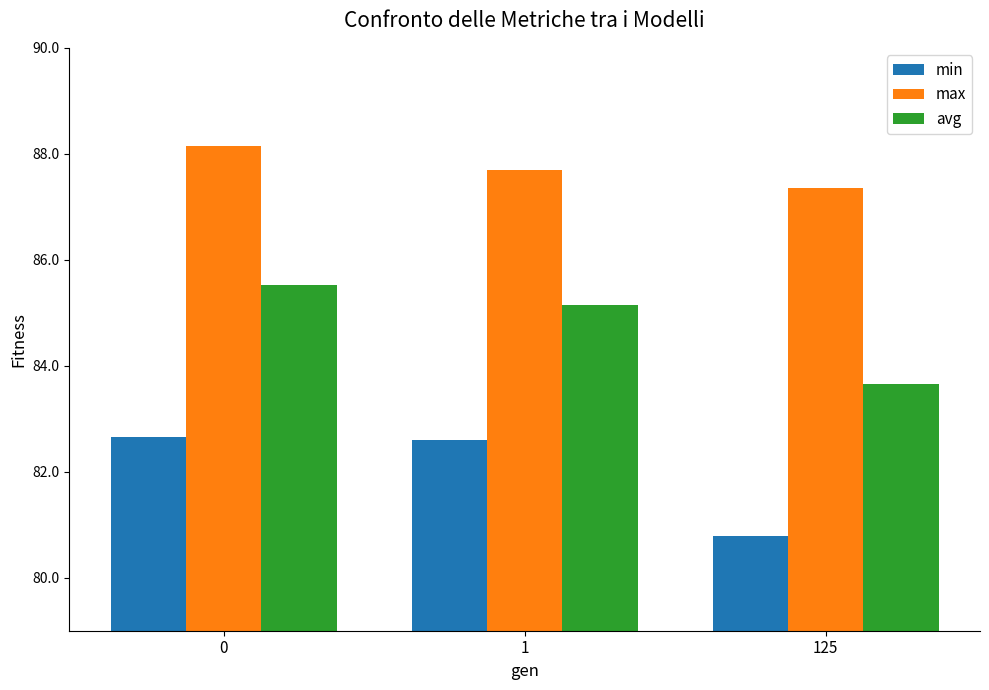

What is the difference between the highest and lowest values at 0?

5.5